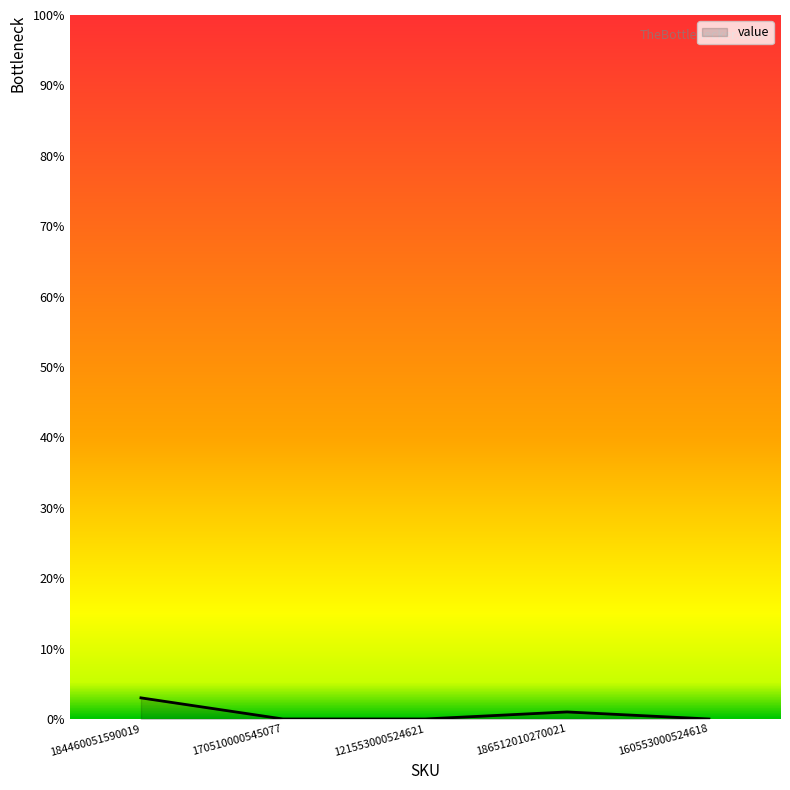

How many distinct data groups are displayed?

1